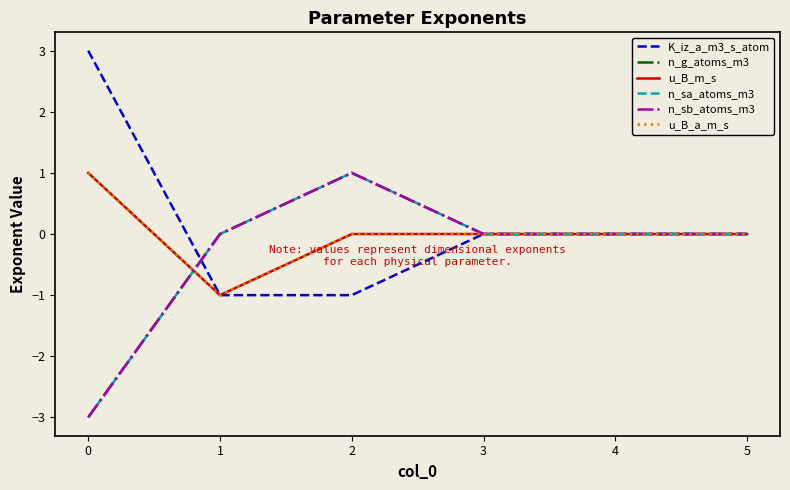

Does the chart display data point markers on the line(s)?

No